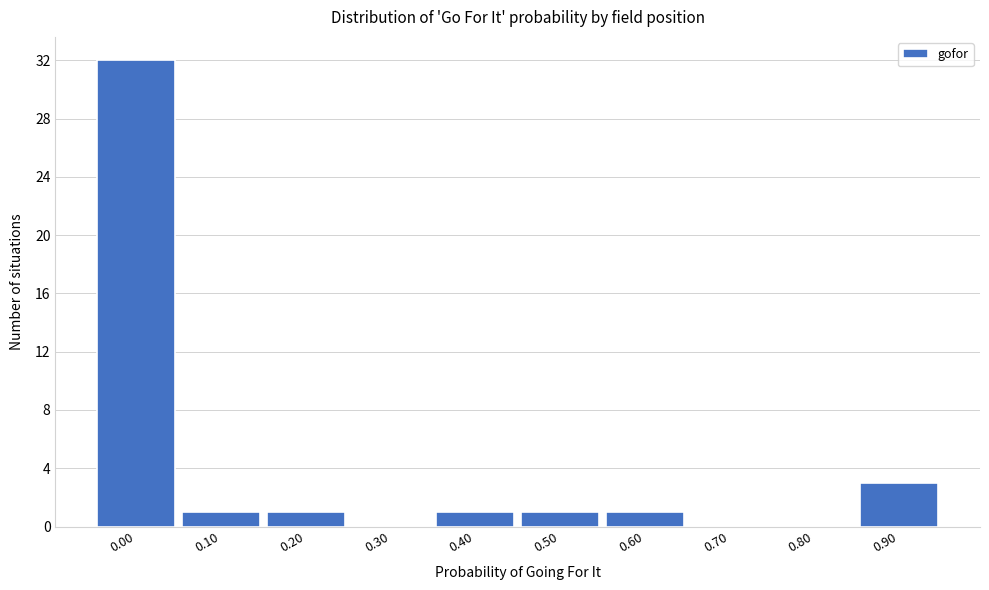

Reading left to right, transcribe all the data shown in this chart.

0.00=32	0.10=1	0.20=1	0.30=0	0.40=1	0.50=1	0.60=1	0.70=0	0.80=0	0.90=3